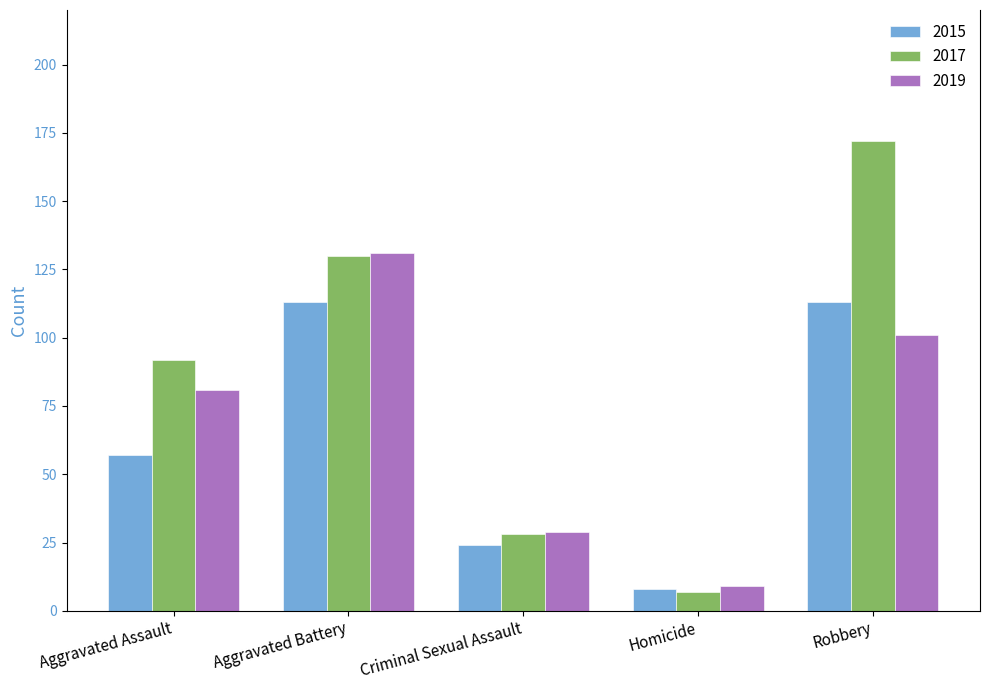

Is it true that 2015 equals 24 at Criminal Sexual Assault?

True